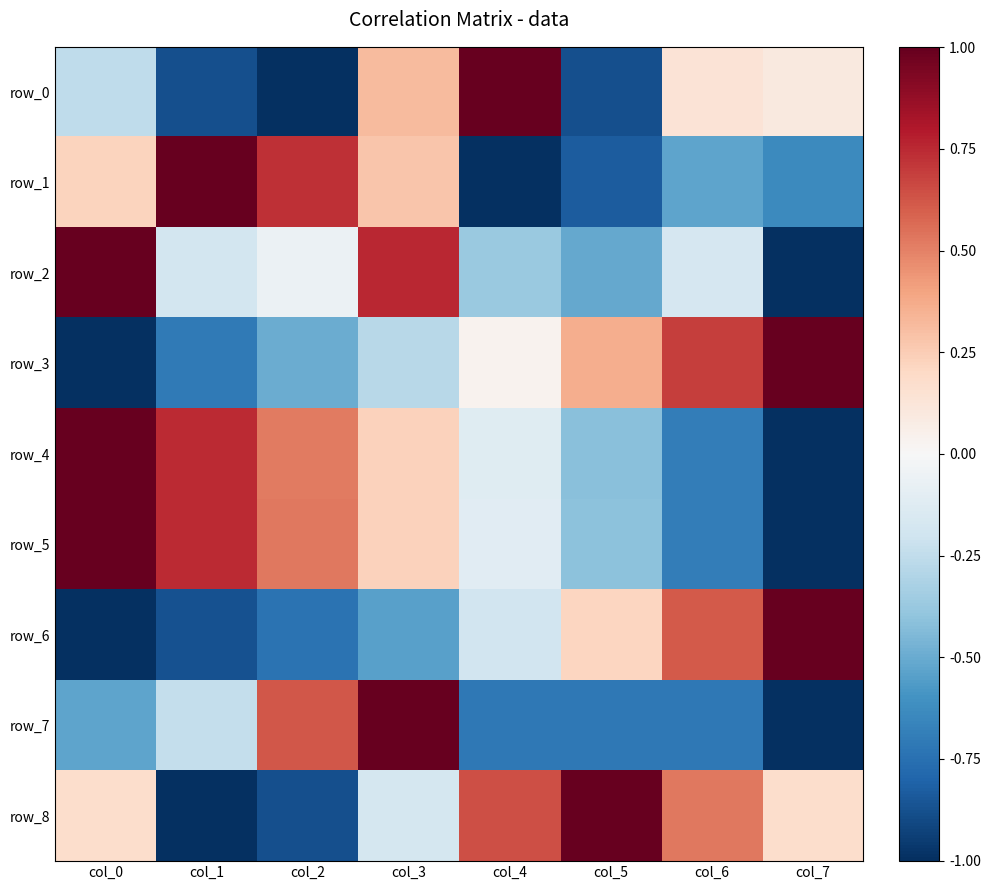

At which label does row_5 first exceed 0?

col_0